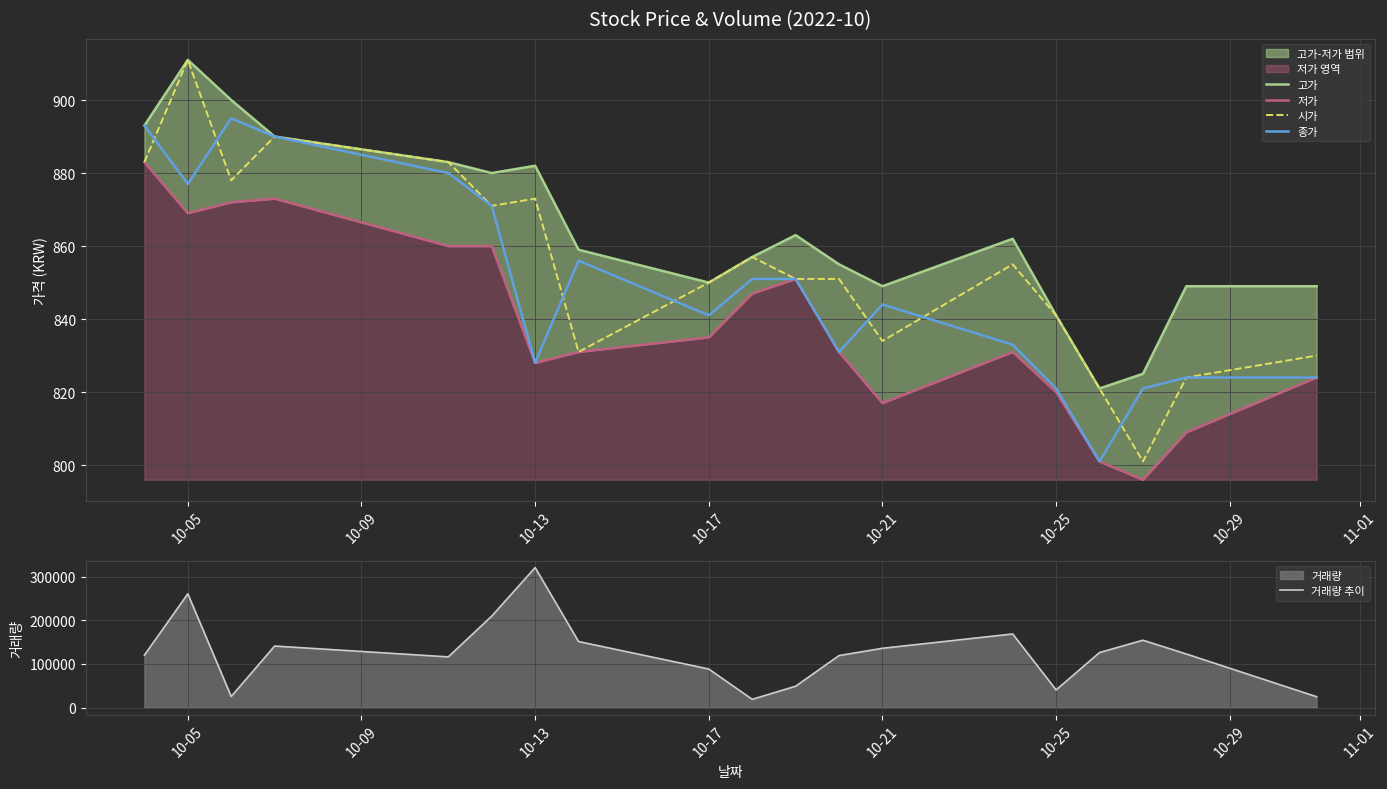

How many interior local peaks does the 시가 series have?

5